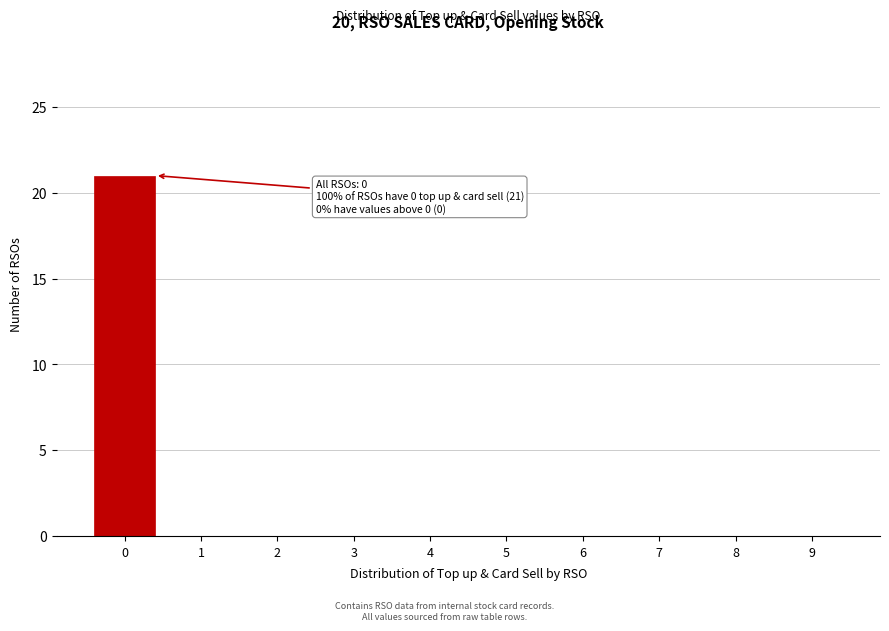

Reading left to right, transcribe all the data shown in this chart.

0=21	1=0	2=0	3=0	4=0	5=0	6=0	7=0	8=0	9=0